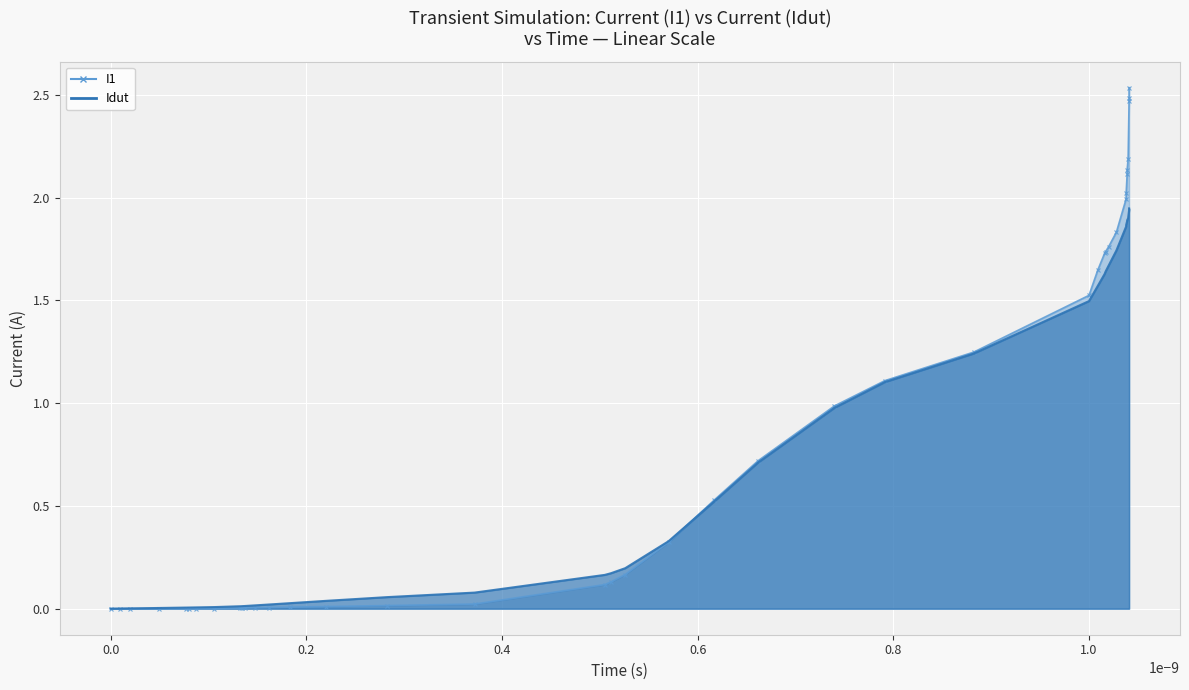

Rank the series by their average value, from lowest to highest.

Idut, I1